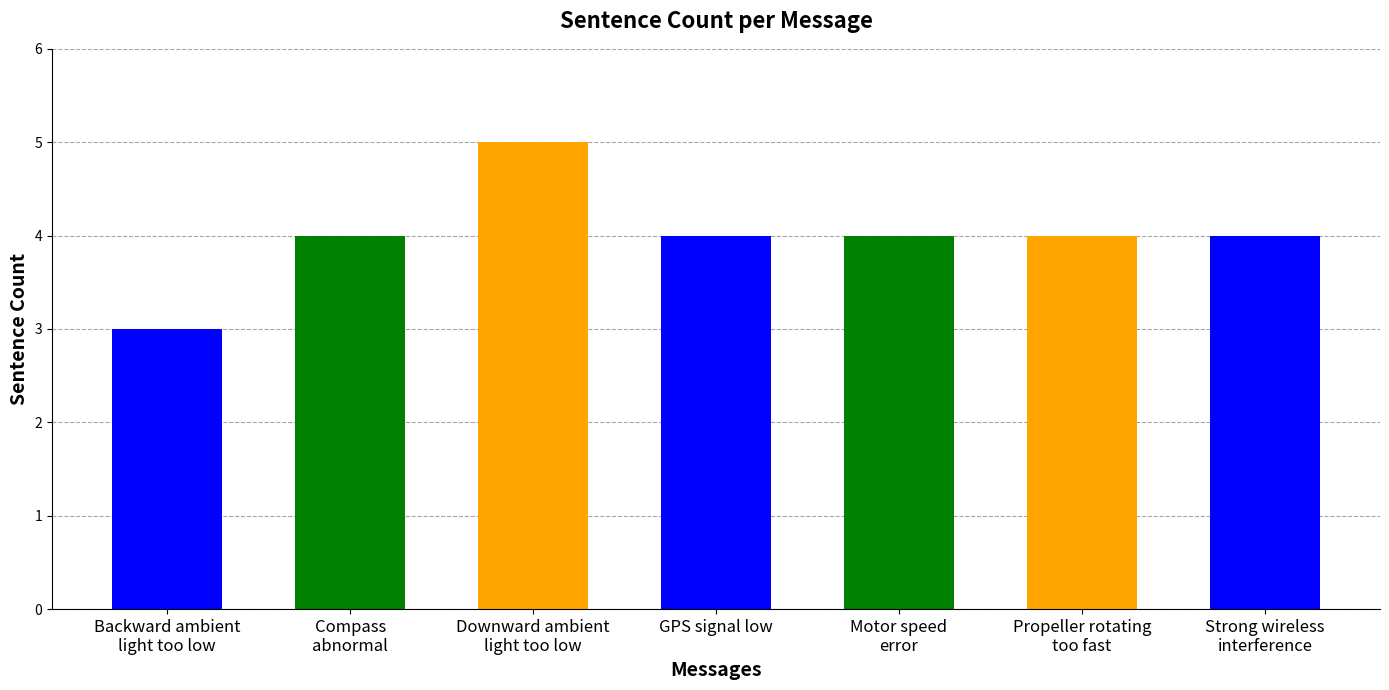

What is the sum of all values?

28